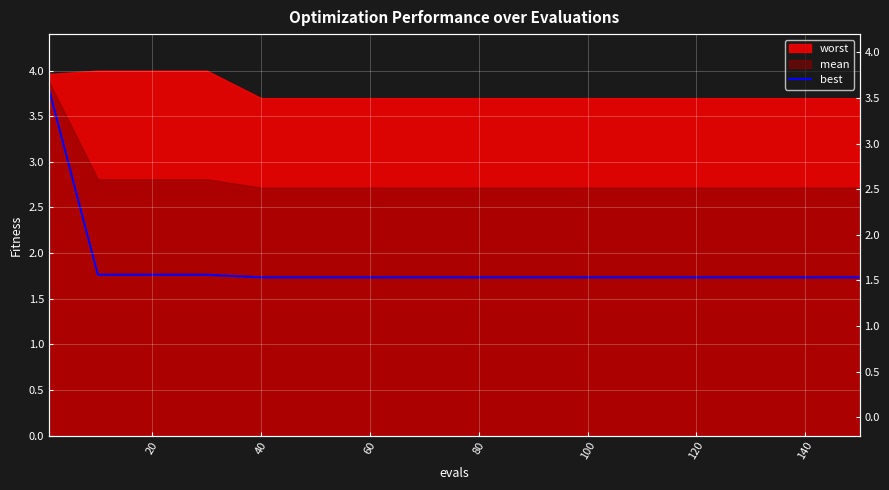

Approximately how many times larger is the value at 60 compared to 12?

1.0